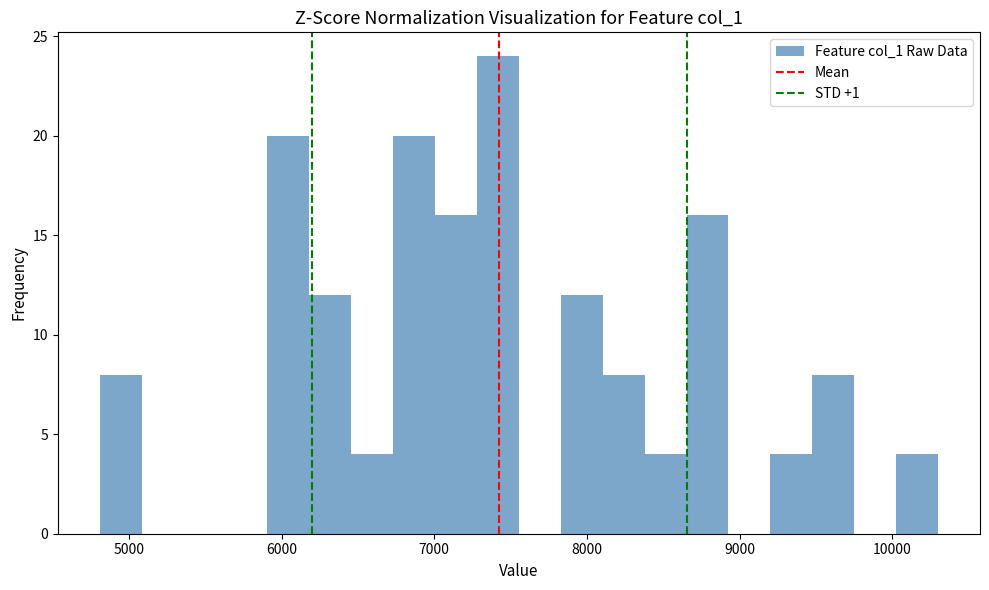

Read against the x-axis, roughly where is the centre of the tallest bar?

7400